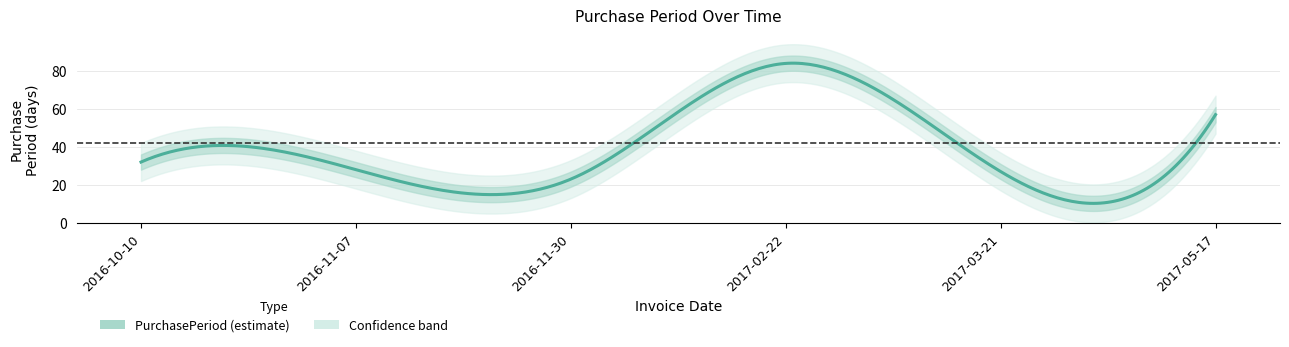

The chart shows a value of 28 at 2016-11-07. True or false?

True